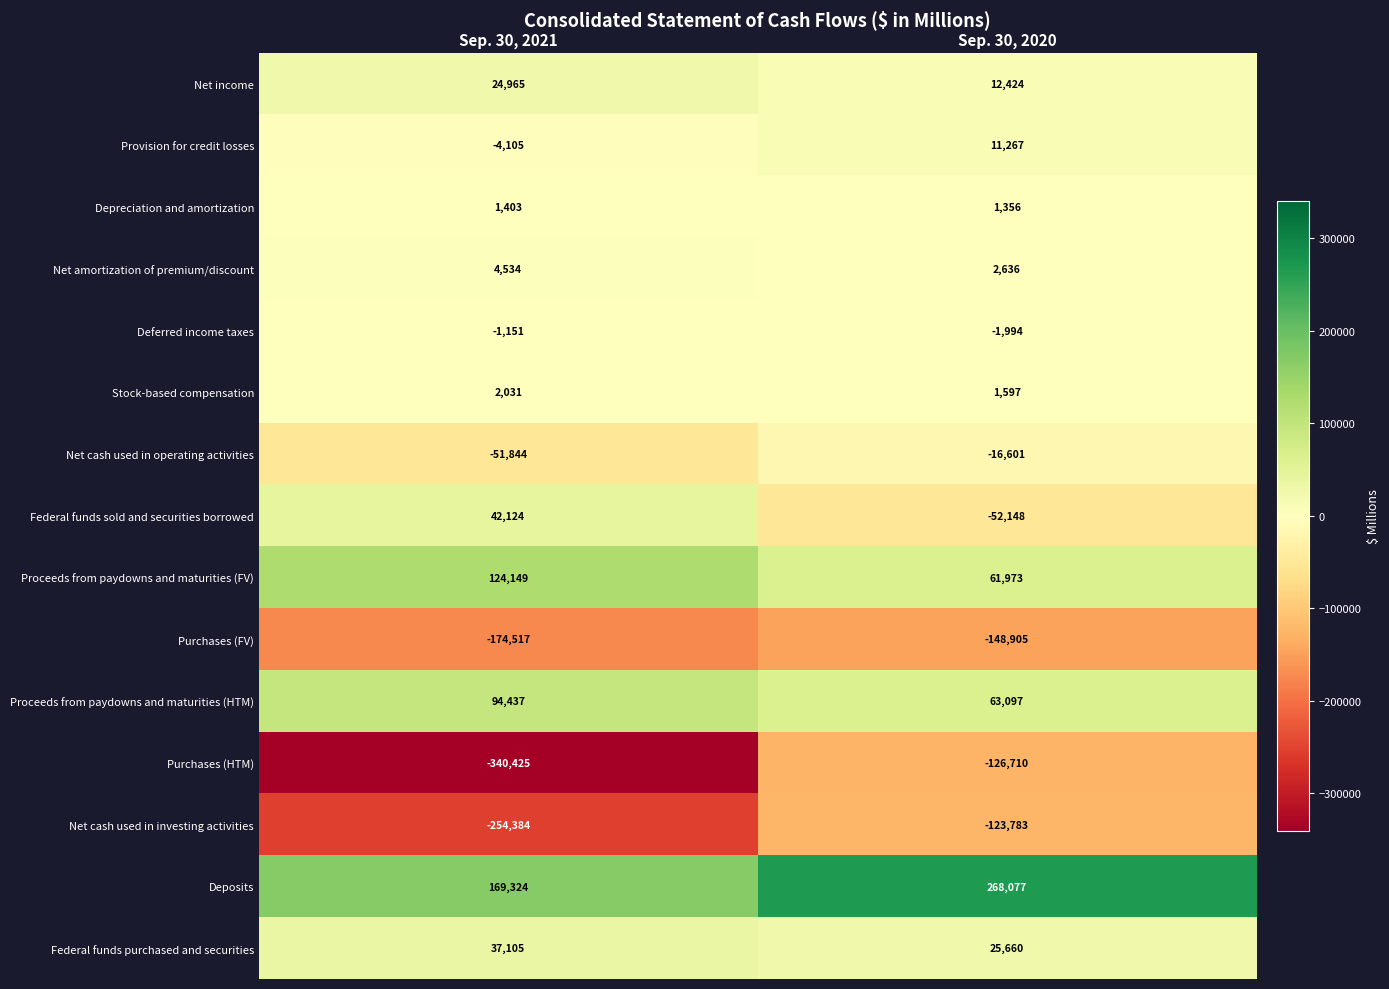

Reading right to left, extract all data points from this chart.

Net income: Sep. 30, 2020=12424	Sep. 30, 2021=24965
Provision for credit losses: Sep. 30, 2020=11267	Sep. 30, 2021=-4105
Depreciation and amortization: Sep. 30, 2020=1356	Sep. 30, 2021=1403
Net amortization of premium/discount: Sep. 30, 2020=2636	Sep. 30, 2021=4534
Deferred income taxes: Sep. 30, 2020=-1994	Sep. 30, 2021=-1151
Stock-based compensation: Sep. 30, 2020=1597	Sep. 30, 2021=2031
Net cash used in operating activities: Sep. 30, 2020=-16601	Sep. 30, 2021=-51844
Federal funds sold and securities borrowed: Sep. 30, 2020=-52148	Sep. 30, 2021=42124
Proceeds from paydowns and maturities (FV): Sep. 30, 2020=61973	Sep. 30, 2021=124149
Purchases (FV): Sep. 30, 2020=-148905	Sep. 30, 2021=-174517
Proceeds from paydowns and maturities (HTM): Sep. 30, 2020=63097	Sep. 30, 2021=94437
Purchases (HTM): Sep. 30, 2020=-126710	Sep. 30, 2021=-340425
Net cash used in investing activities: Sep. 30, 2020=-123783	Sep. 30, 2021=-254384
Deposits: Sep. 30, 2020=268077	Sep. 30, 2021=169324
Federal funds purchased and securities: Sep. 30, 2020=25660	Sep. 30, 2021=37105